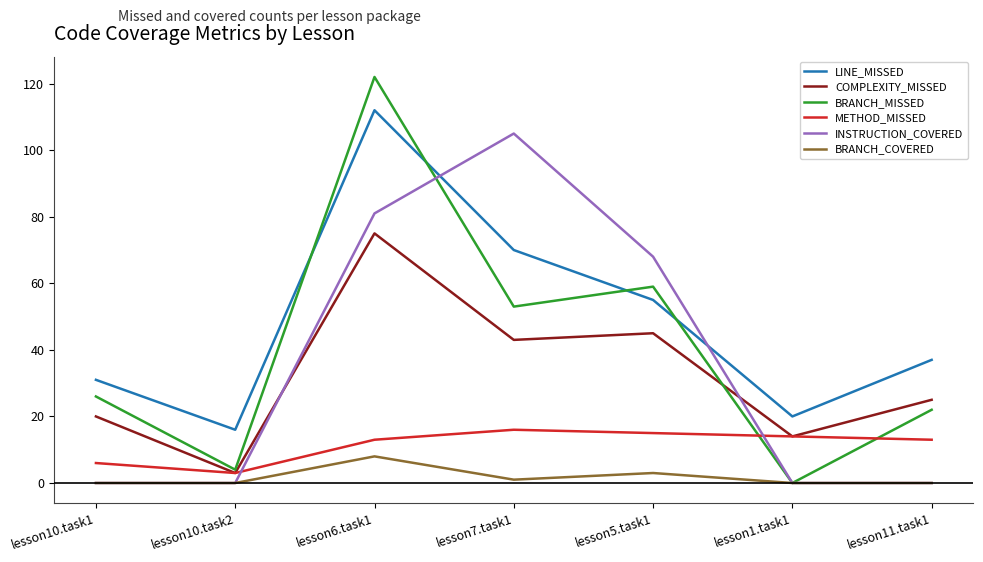

True or false: COMPLEXITY_MISSED has a value of 3 at lesson10.task2.

True